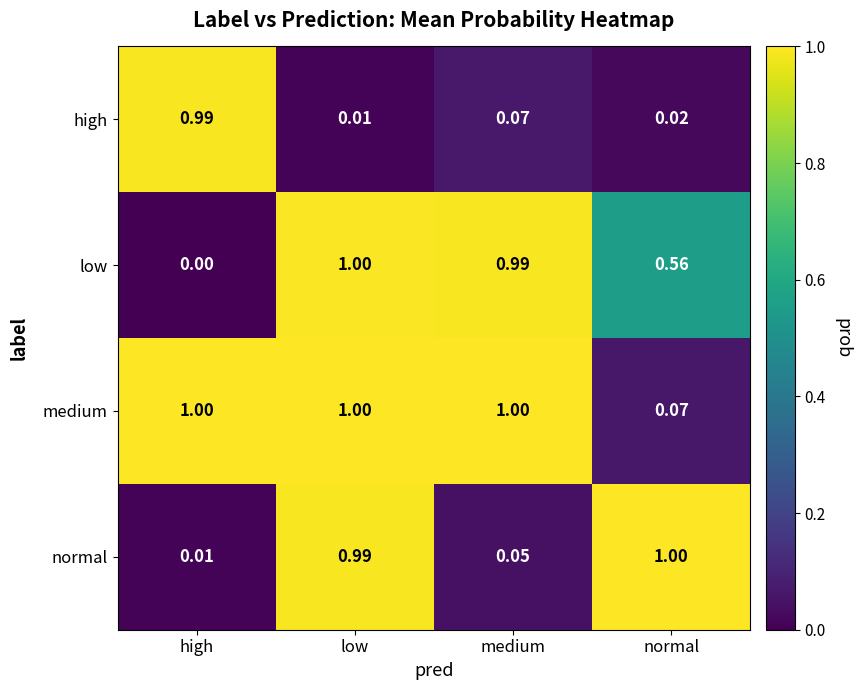

What is the total value across all series at low?

3.0